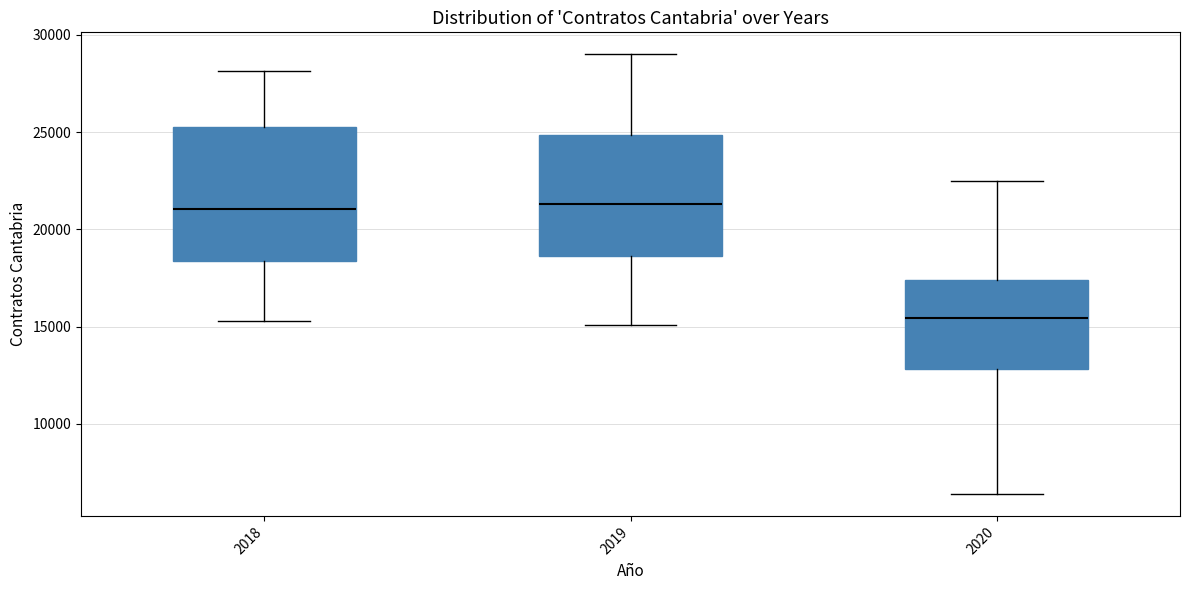

Where does the lower whisker of the box at x = 2020 end on the y-axis? The values are not printed on the chart, so give them approximately, as read against the axis.

6500